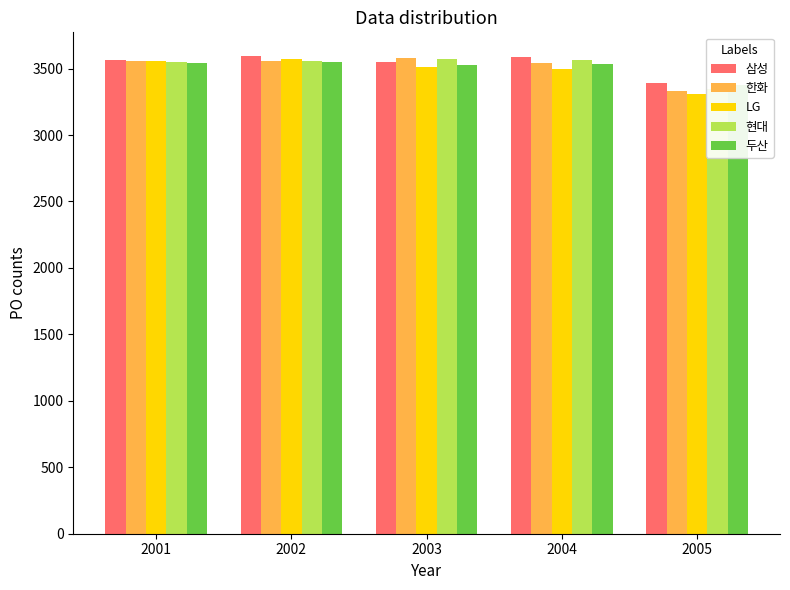

Reading left to right, list all the values displayed in this chart.

삼성: 2001=3562	2002=3593	2003=3549	2004=3589	2005=3388
한화: 2001=3555	2002=3554	2003=3576	2004=3542	2005=3333
LG: 2001=3554	2002=3572	2003=3509	2004=3493	2005=3307
현대: 2001=3550	2002=3559	2003=3570	2004=3561	2005=3347
두산: 2001=3541	2002=3549	2003=3527	2004=3533	2005=3375